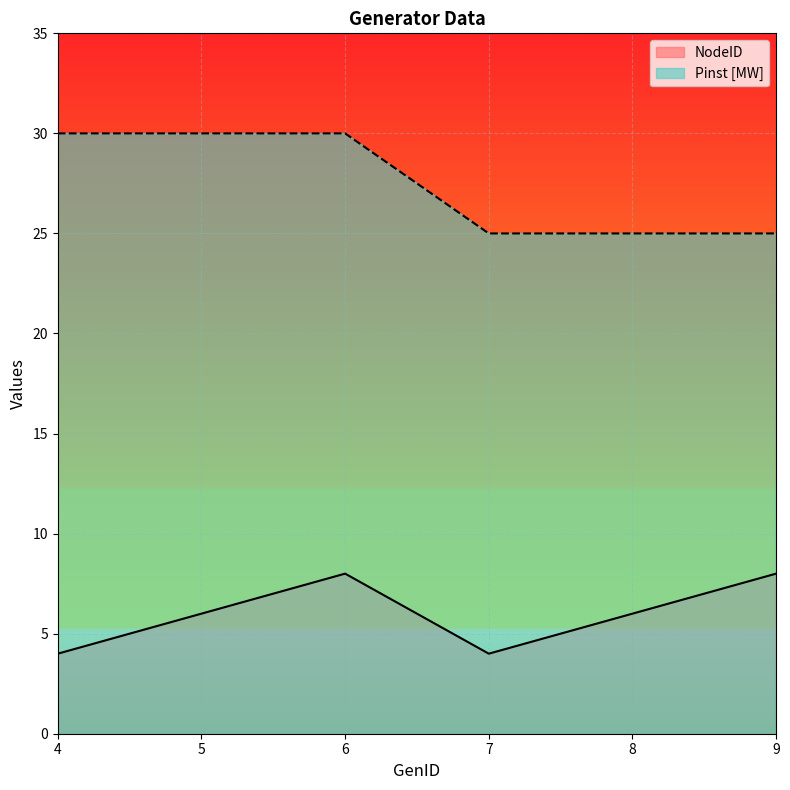

In NodeID, how many points are higher than both neighbors (excluding endpoints)?

1